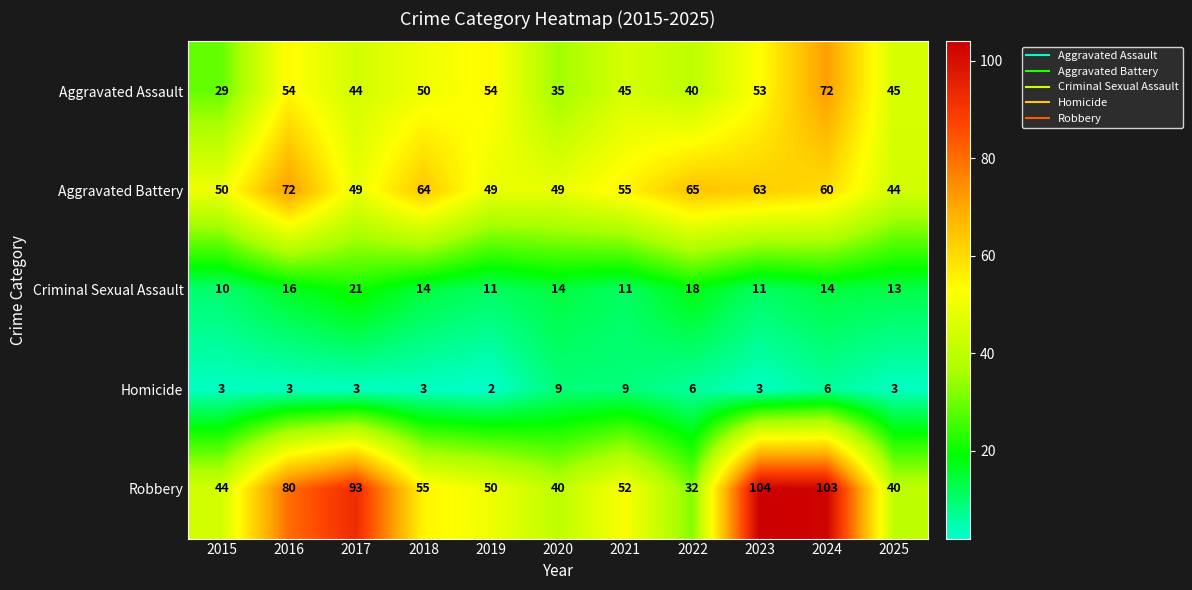

True or false: Homicide has a value of 2 at 2019.

True